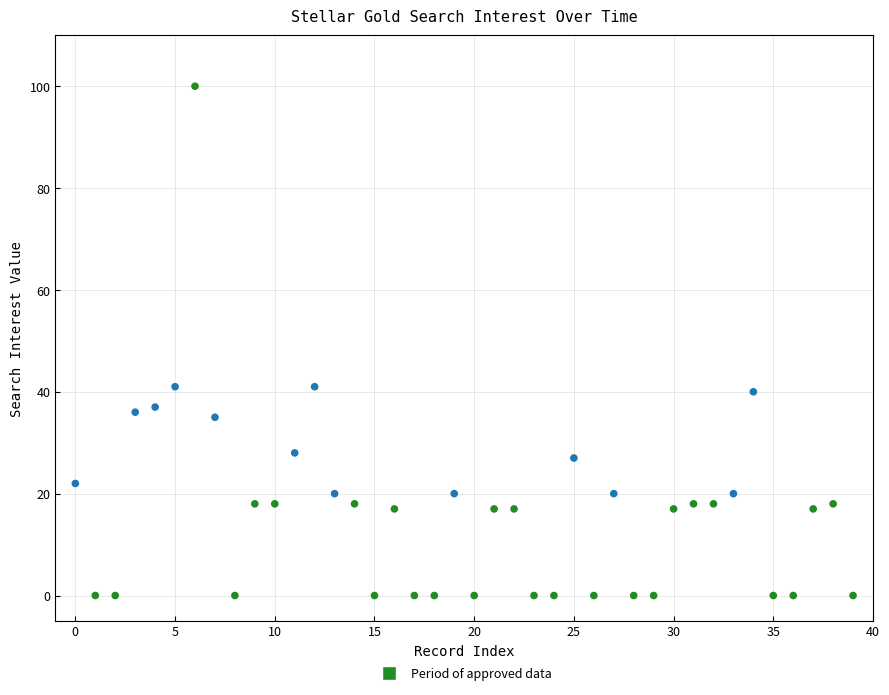

What is the range of Y values (max minus min)?

100